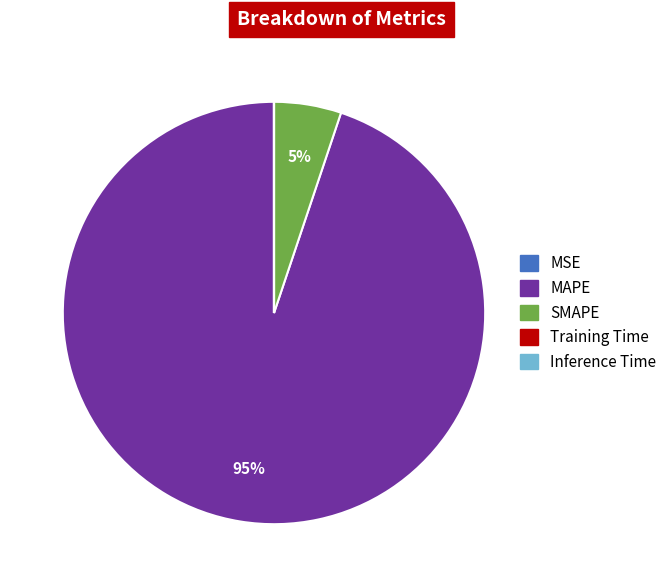

What percentage is the MAPE slice, to the nearest percent?

95%